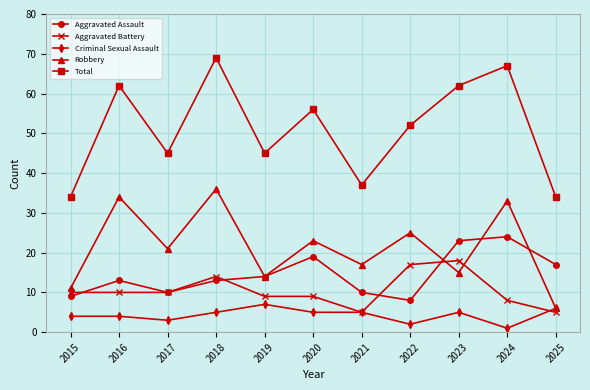

True or false: Aggravated Assault has a value of 12 at 2015.

False